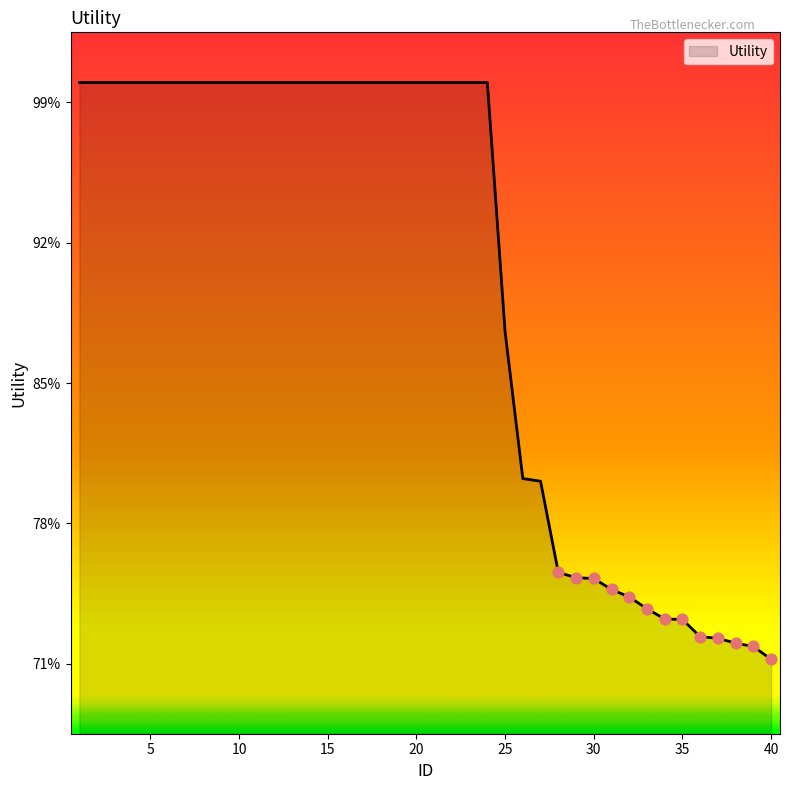

Is this an area chart (filled region under the line)?

Yes